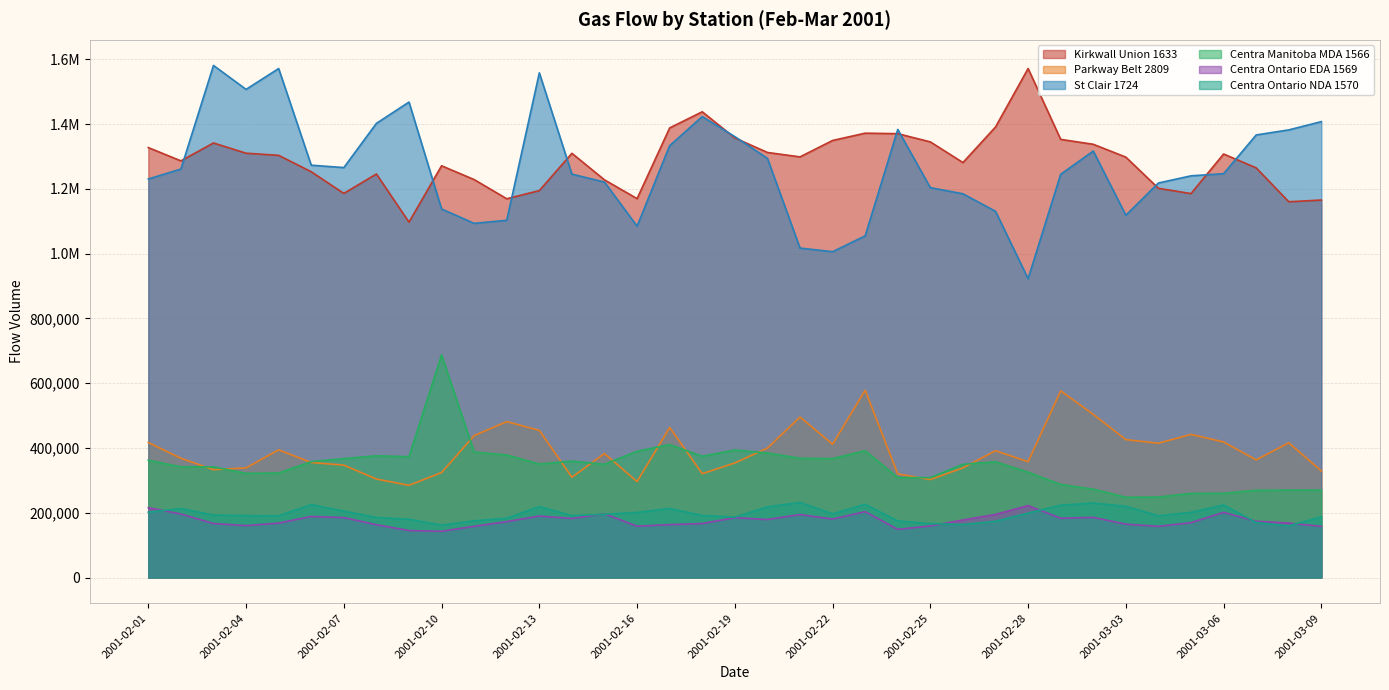

Is the value of Centra Manitoba MDA 1566 at 2001-02-04 greater than the value of Centra Ontario EDA 1569 at 2001-02-04?

Yes